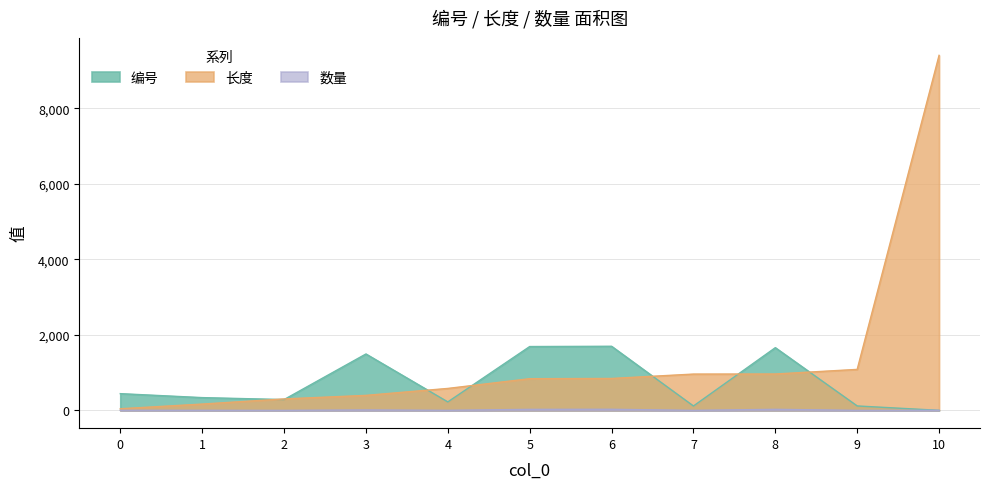

At 5, list the series in order from largest to smallest.

编号, 长度, 数量